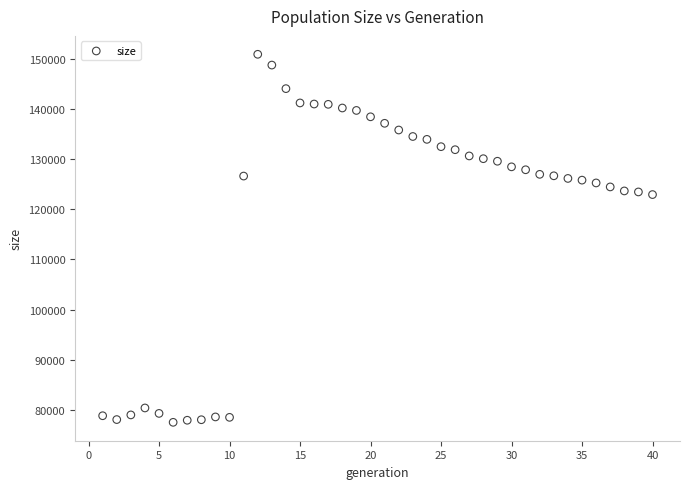

What is the range of Y values (max minus min)?

73310